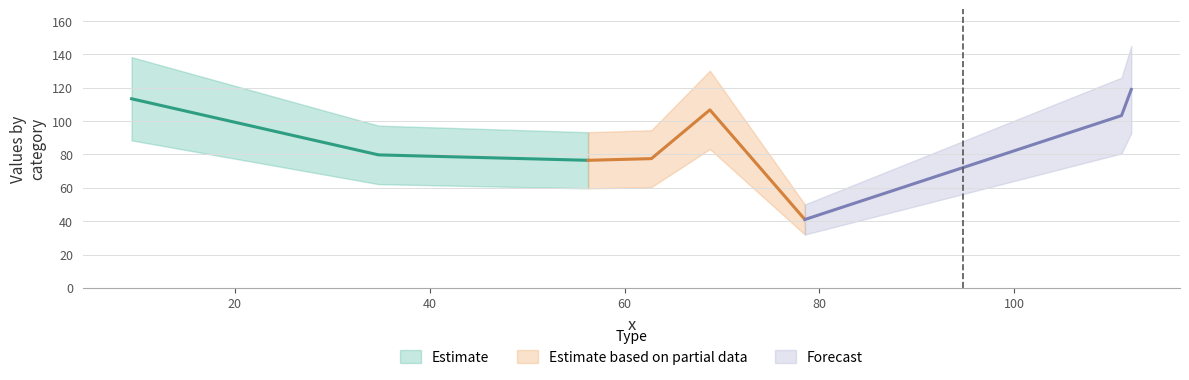

What is the change in value from 56.25 to 68.75?

+30.2